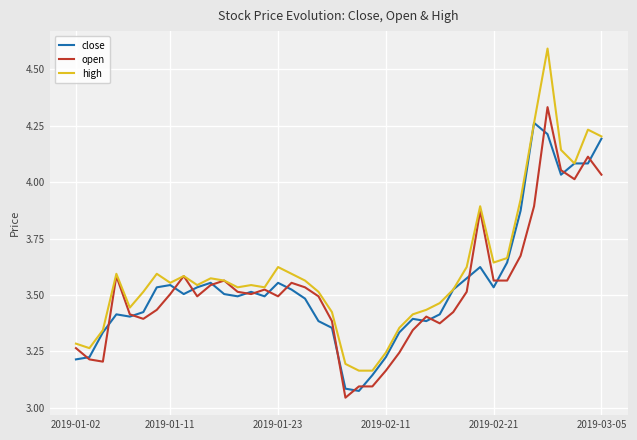

How many lines are shown in the chart?

3